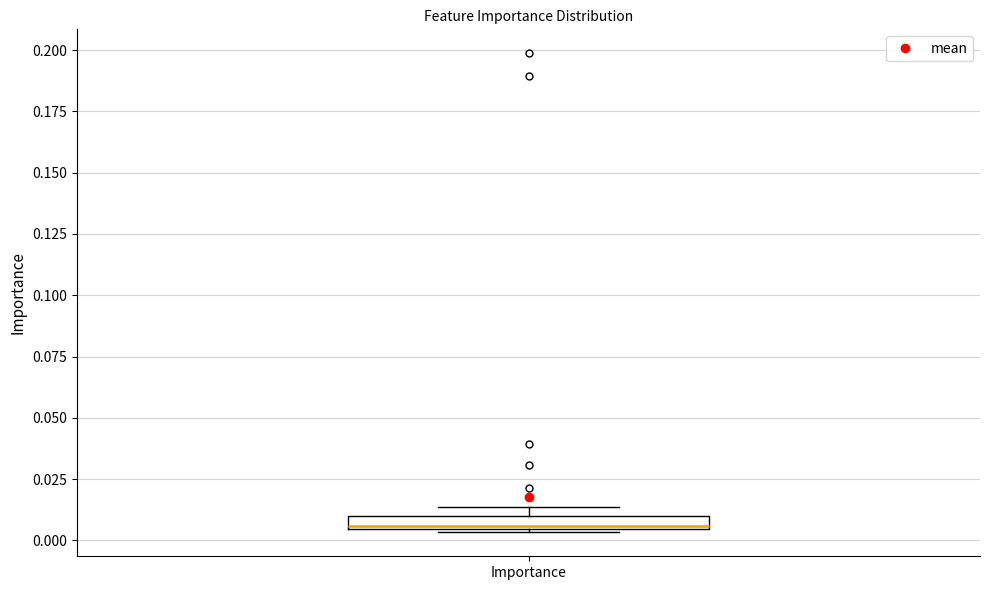

Where is the lower edge of the box for Importance on the y-axis? The values are not printed on the chart, so give them approximately, as read against the axis.

0.005